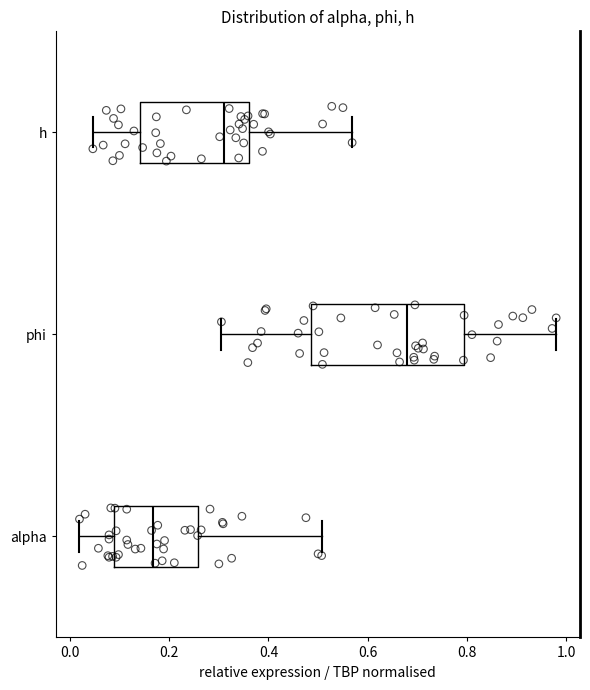

Which box is the widest, from its left edge to its right edge?

phi